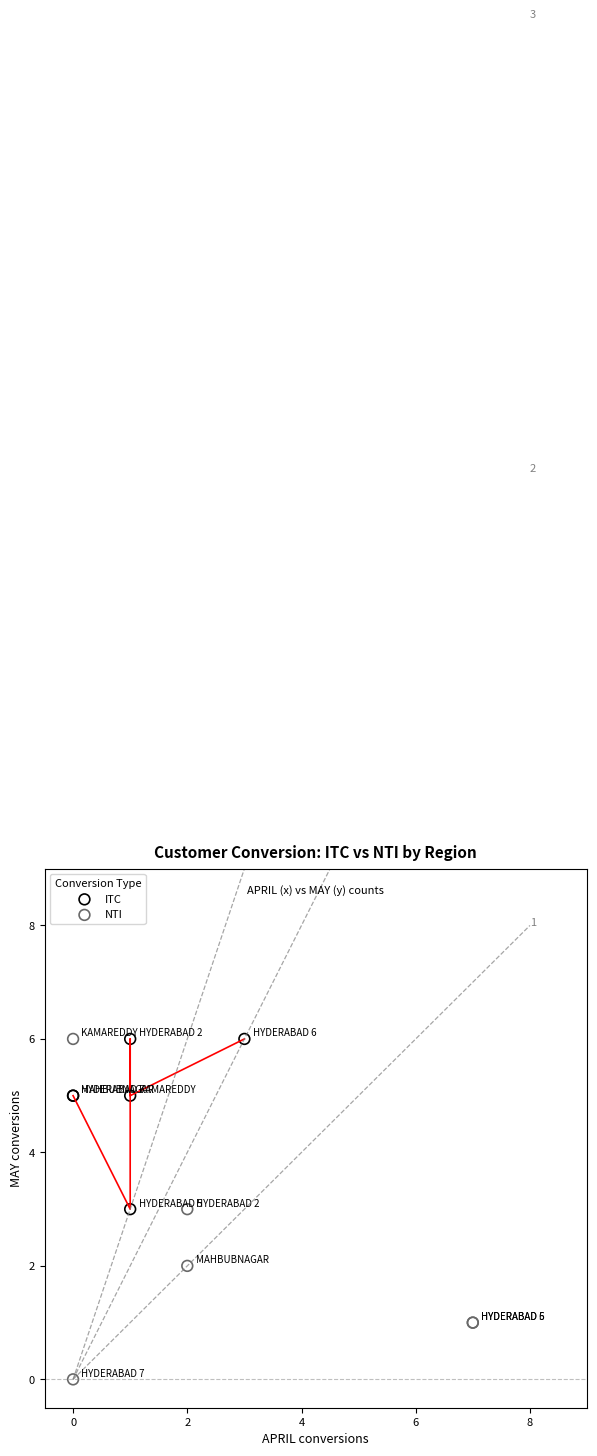

Which series has the widest spread of Y values?

NTI